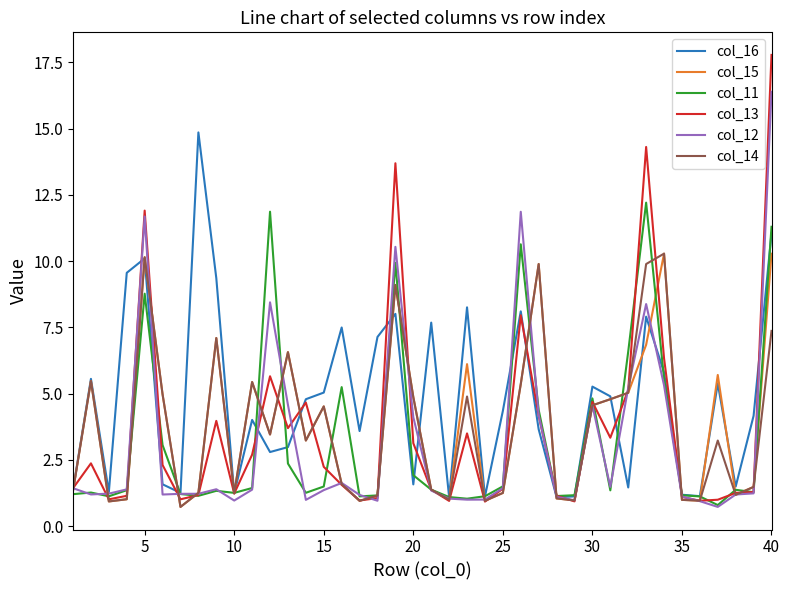

Which series ends up on top after the final intersection of col_16 and col_14?

col_16